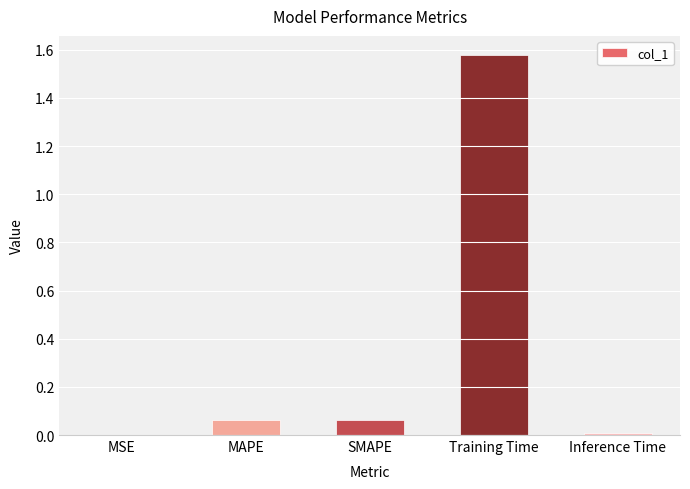

What is the sum of all values?

1.7